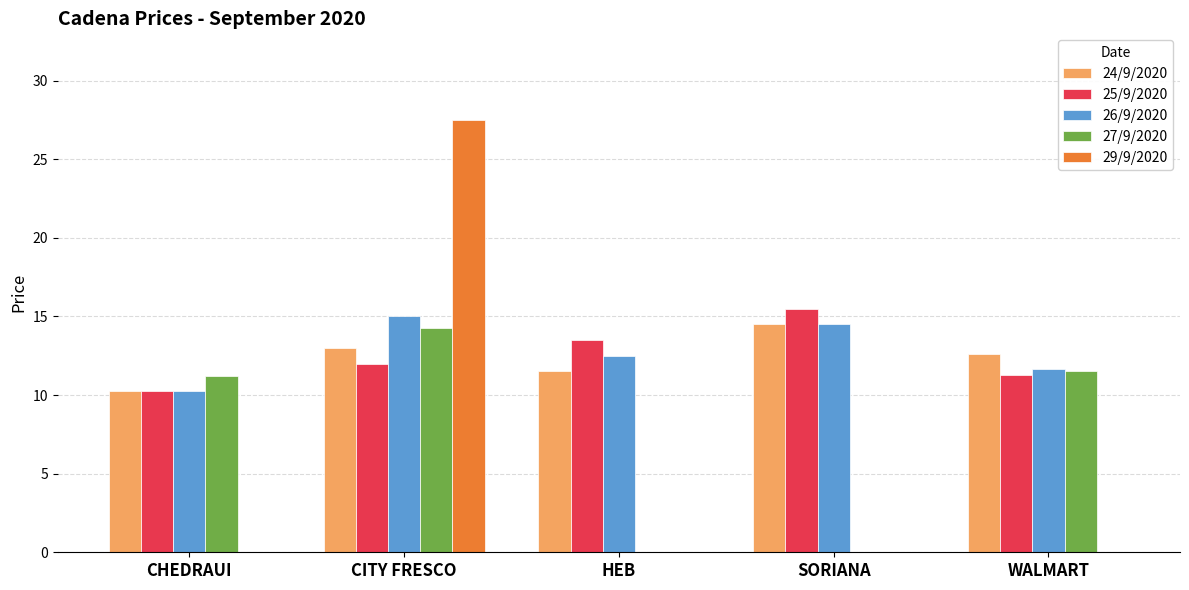

Are the bars horizontal?

No